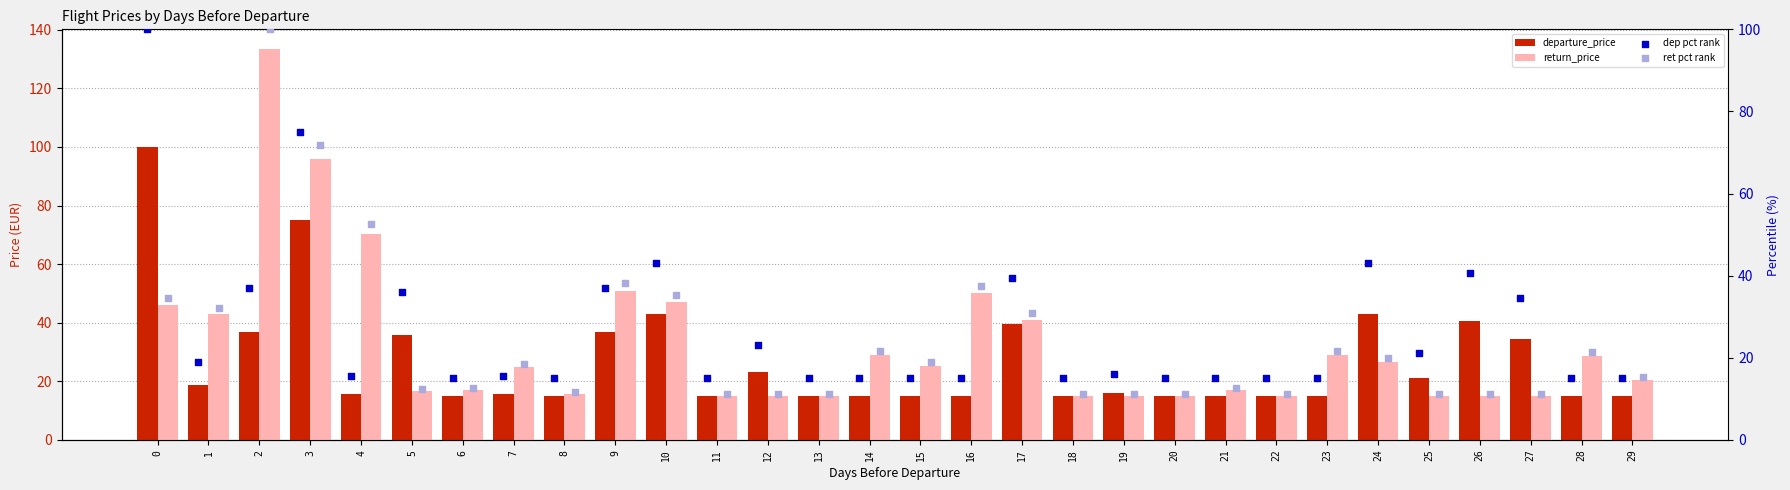

At how many categories does at least one series exceed 26?

16